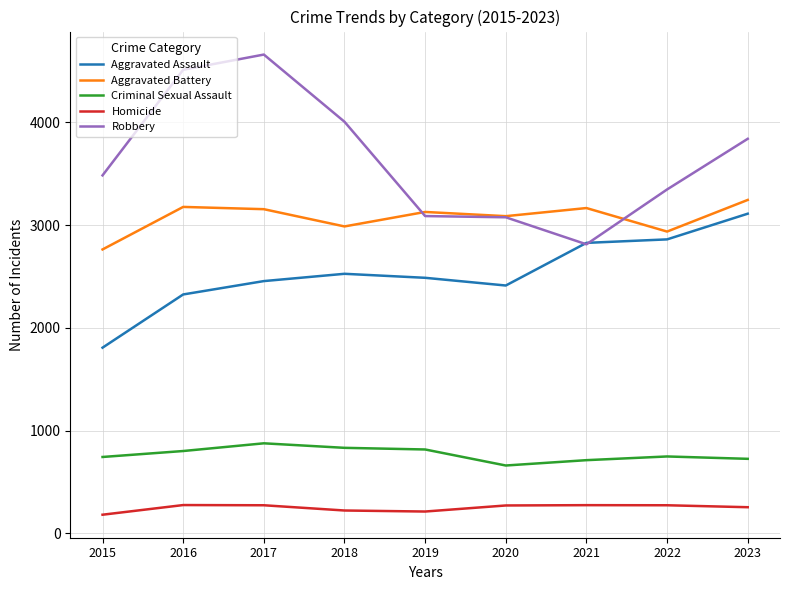

At which category does the chart reach its peak across all series?

2017